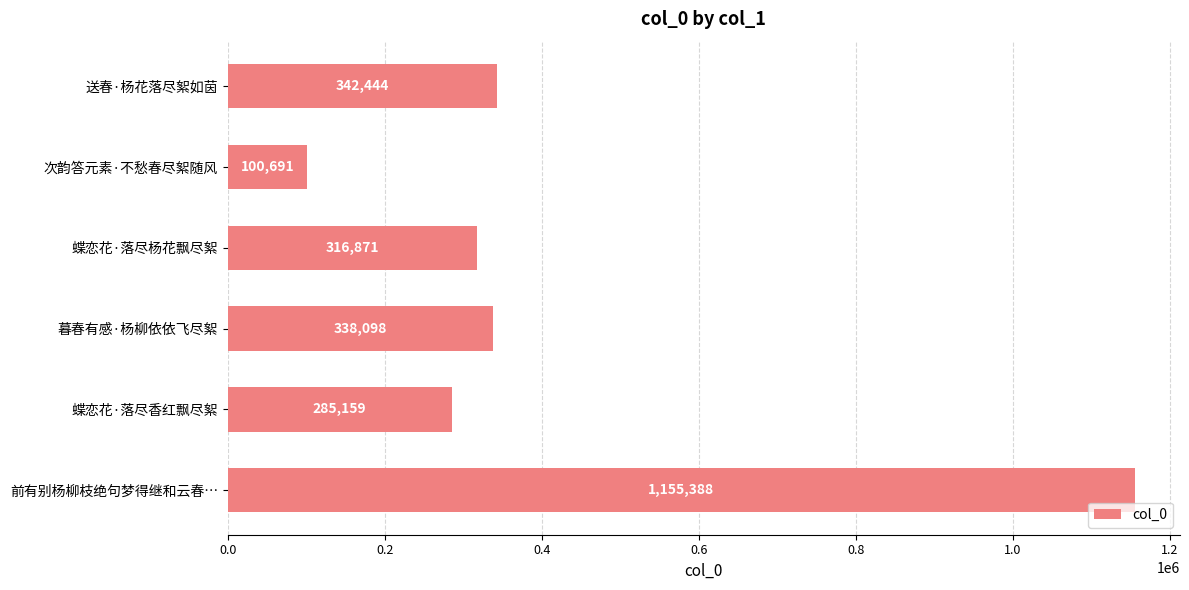

How many data points does each series have?

6